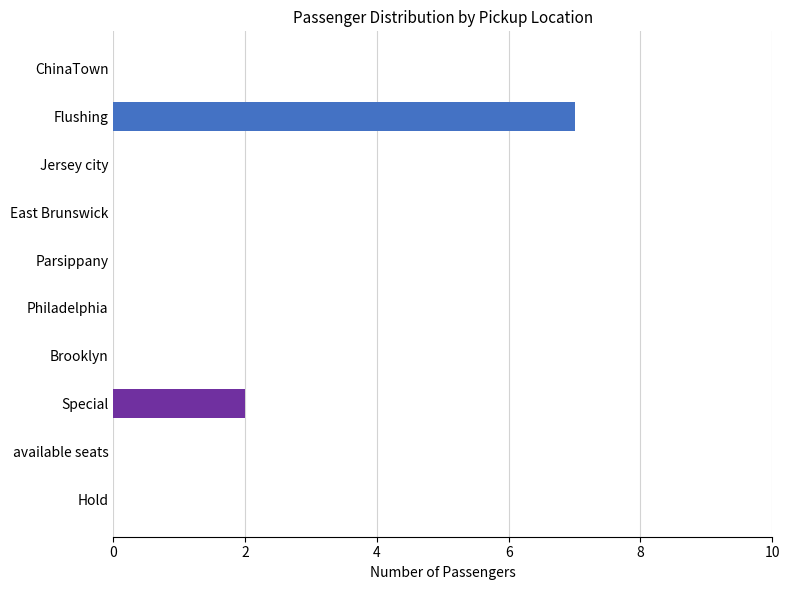

Reading top to bottom, transcribe all the data shown in this chart.

ChinaTown=0	Flushing=7	Jersey city=0	East Brunswick=0	Parsippany=0	Philadelphia=0	Brooklyn=0	Special=2	available seats=0	Hold=0